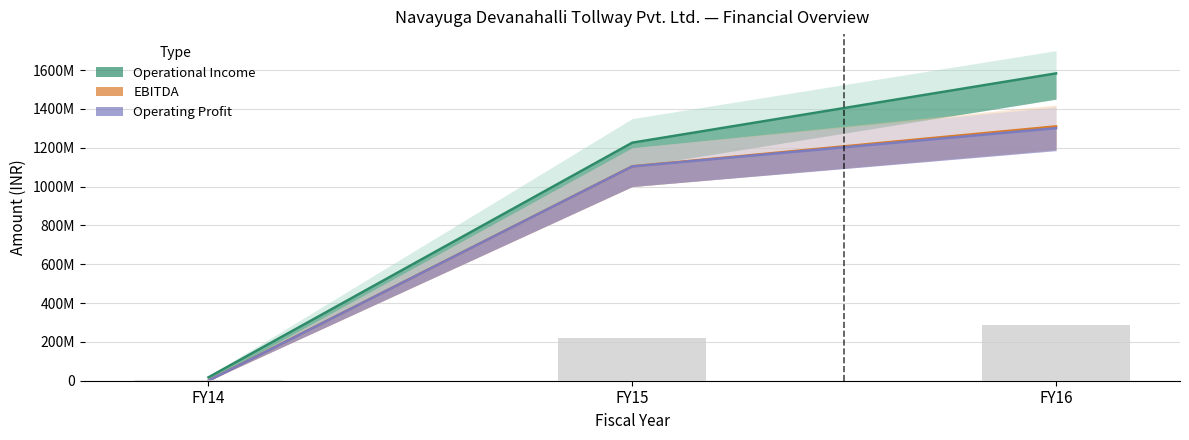

What is the maximum value for Operating Profit?

1300645240